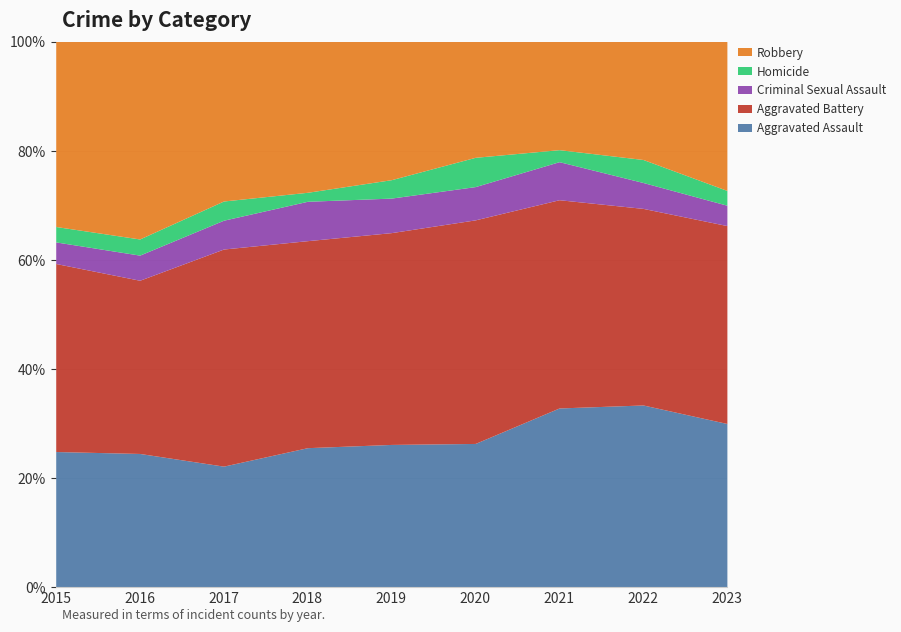

Which series changed the most between 2015 and 2020?

Robbery